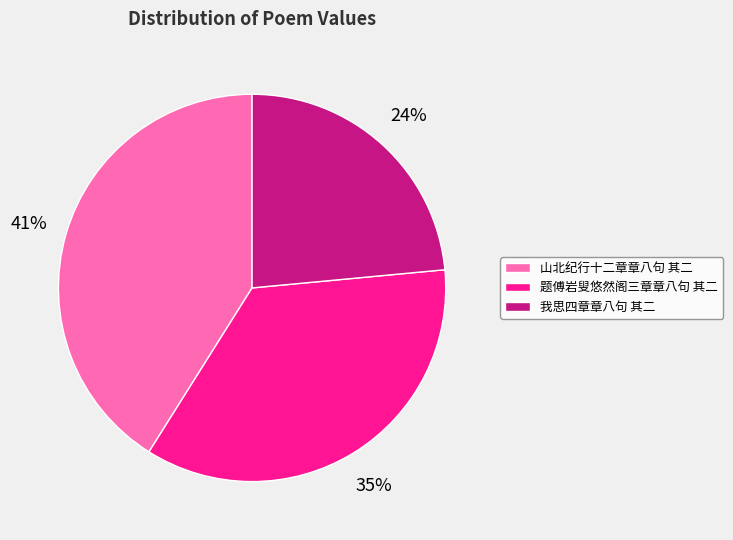

What is the smallest slice in the pie chart?

我思四章章八句 其二